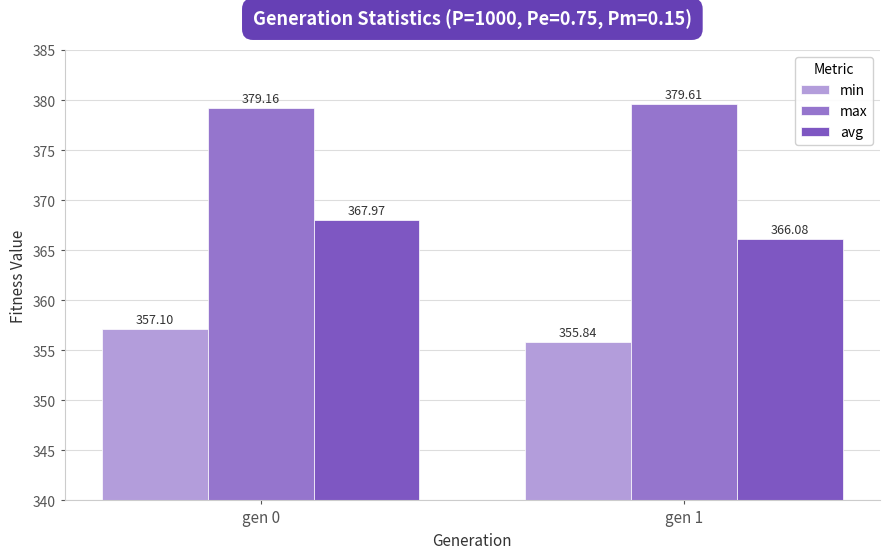

How many values in the avg series exceed 367?

1